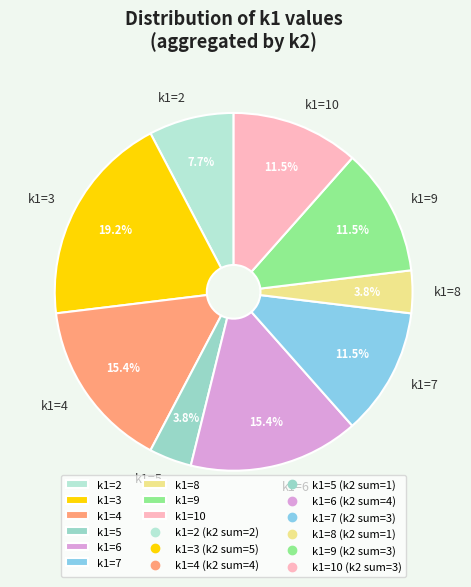

Approximately how many times larger is the value at k1=10 compared to k1=6?

0.7